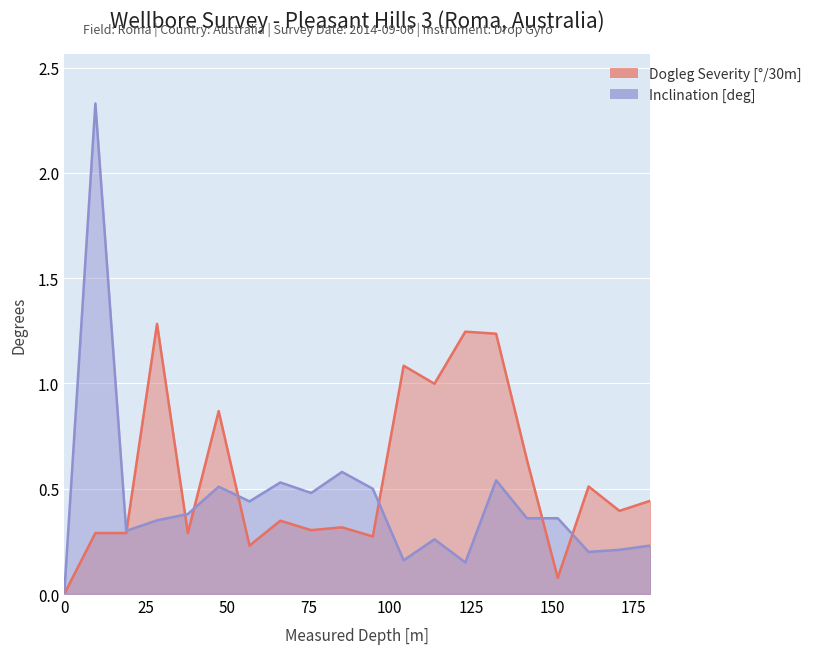

Reading left to right, list all the values displayed in this chart.

Dogleg Severity [°/30m]: 0.0	0.3	0.3	1.3	0.3	0.9	0.2	0.3	0.3	0.3	0.3	1.1	1.0	1.2	1.2	0.6	0.1	0.5	0.4	0.4
Inclination [deg]: 0.0	2.3	0.3	0.3	0.4	0.5	0.4	0.5	0.5	0.6	0.5	0.2	0.3	0.1	0.5	0.4	0.4	0.2	0.2	0.2